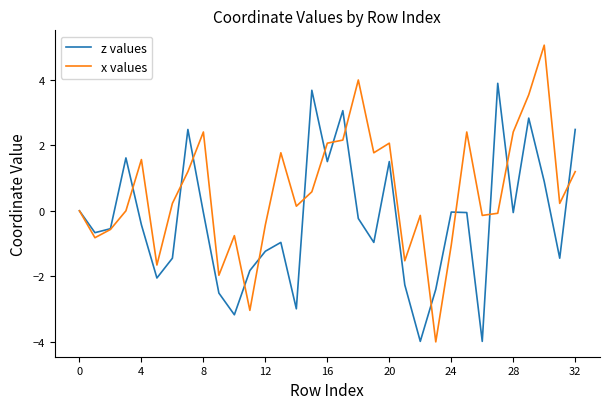

Which series has the largest total across all categories?

x values